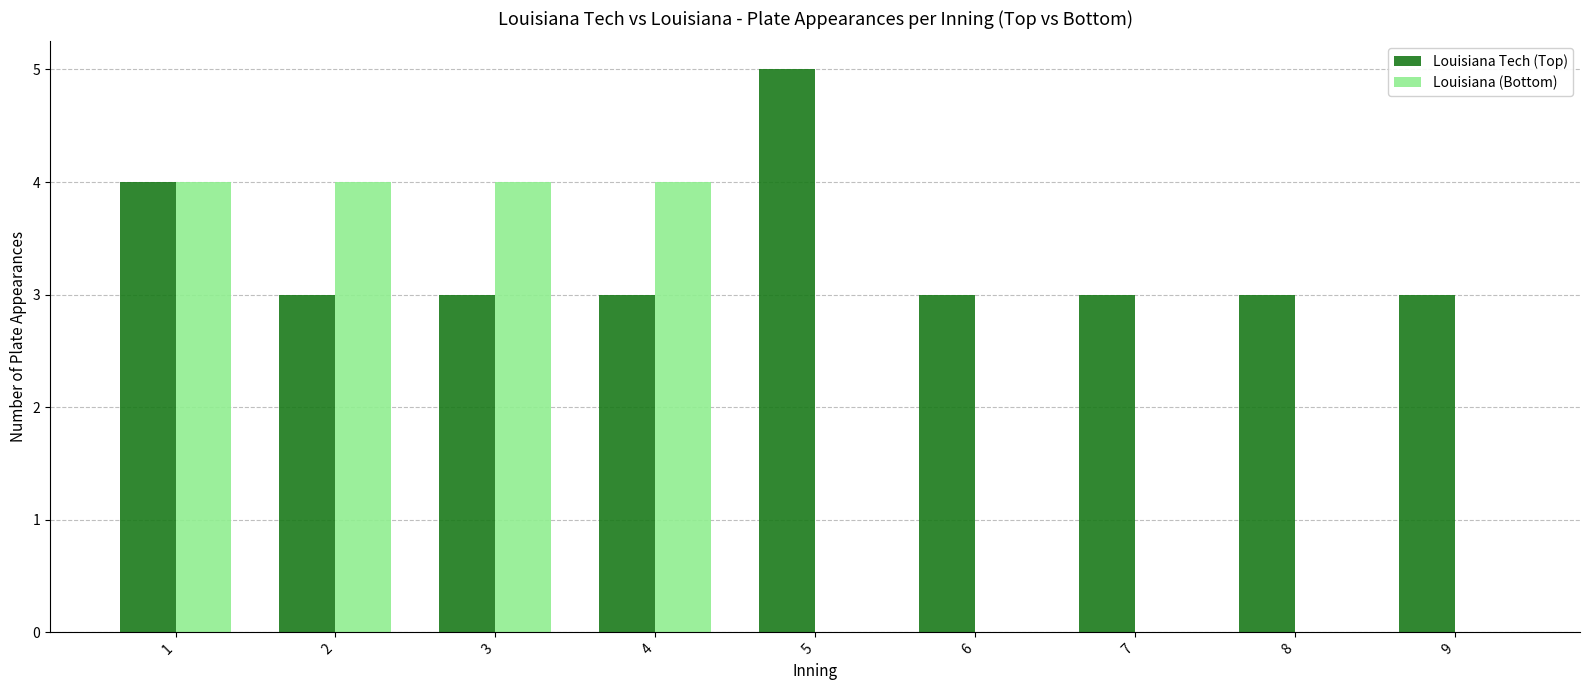

Is it true that Louisiana Tech (Top) equals 5 at 4?

False